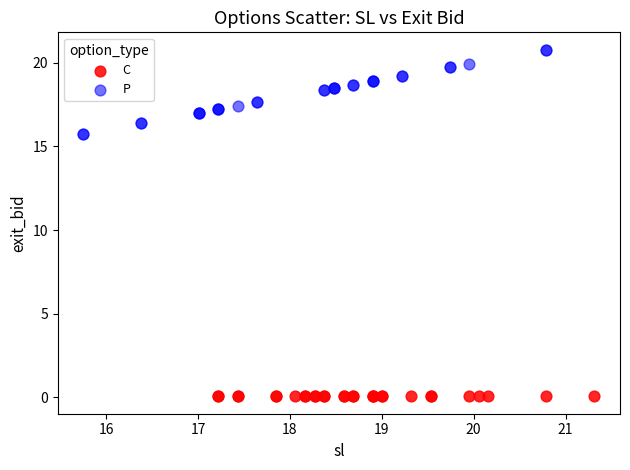

Which series reaches the minimum Y coordinate?

C